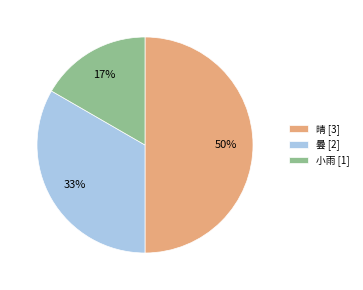

The 小雨 [1] slice represents 17% of the pie. True or false?

True